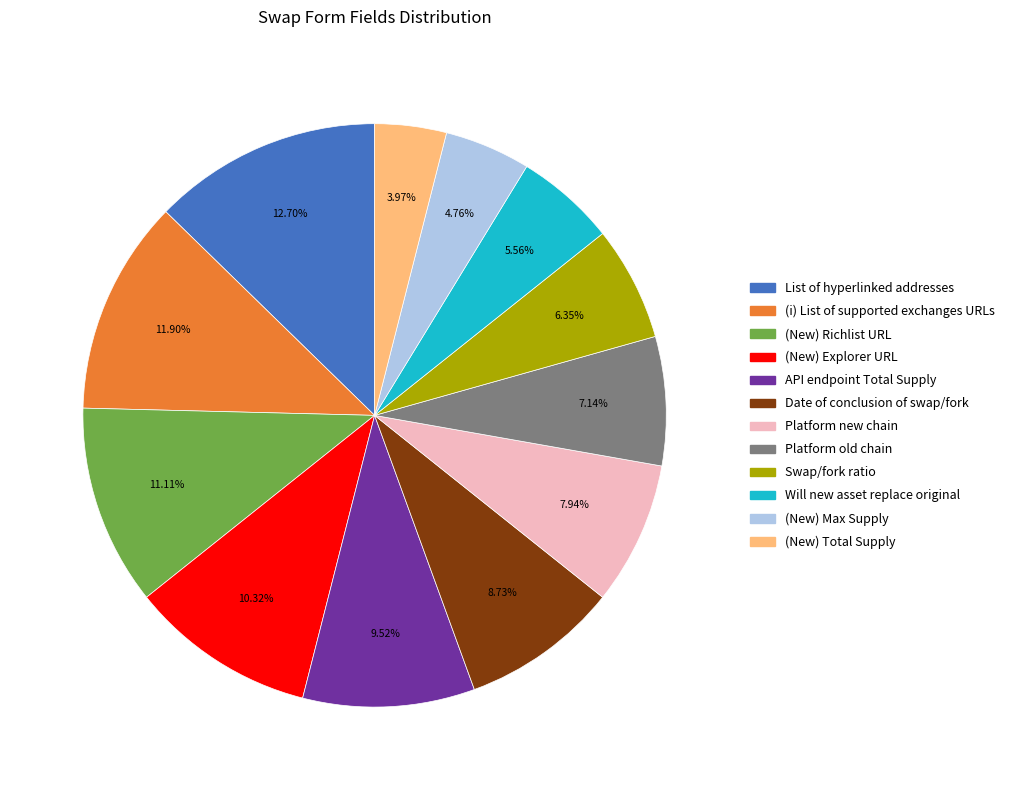

What is the largest slice in the pie chart?

List of hyperlinked addresses